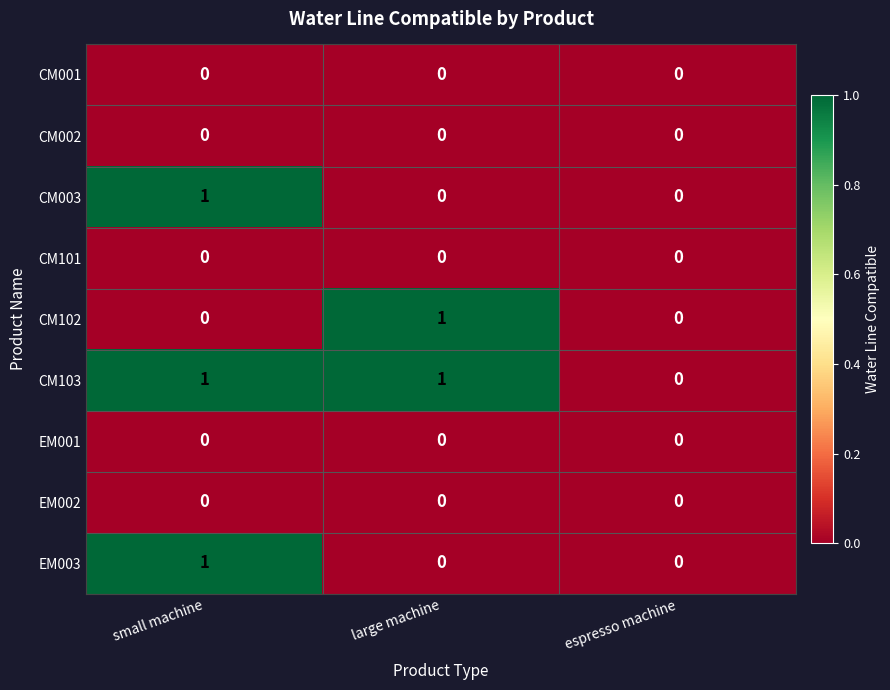

Count the number of data series in this chart.

9